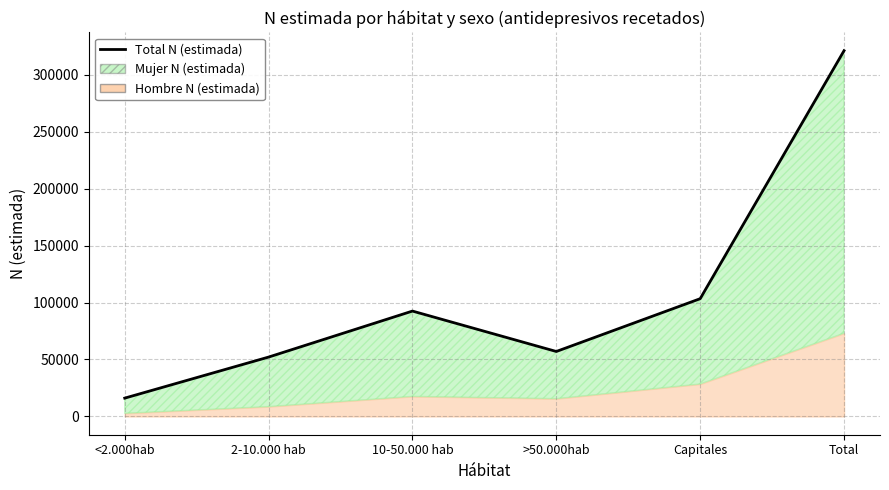

Reading left to right, extract all data points from this chart.

<2.000hab=16076	2-10.000 hab=52115	10-50.000 hab=92498	>50.000hab=57022	Capitales=103362	Total=321073